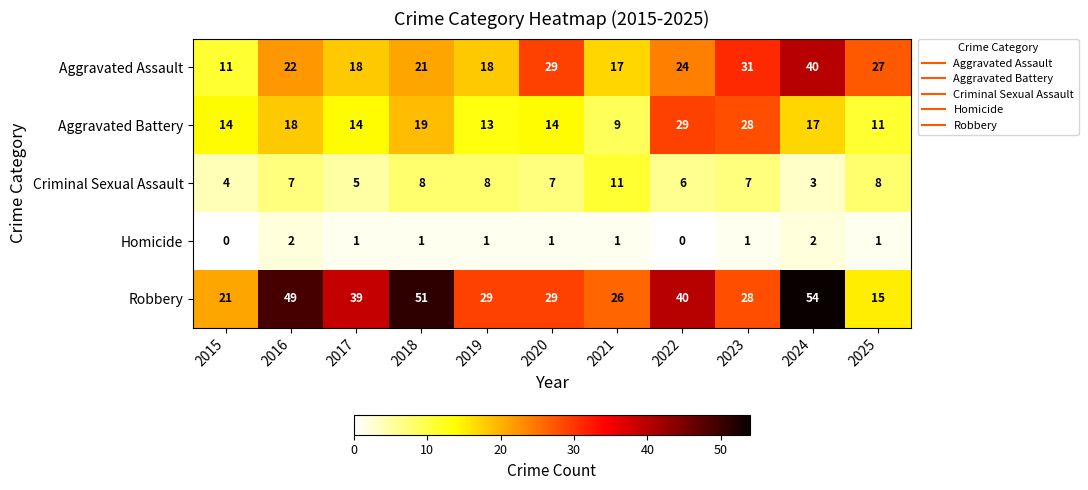

Which category has the highest value in the Aggravated Battery series?

2022